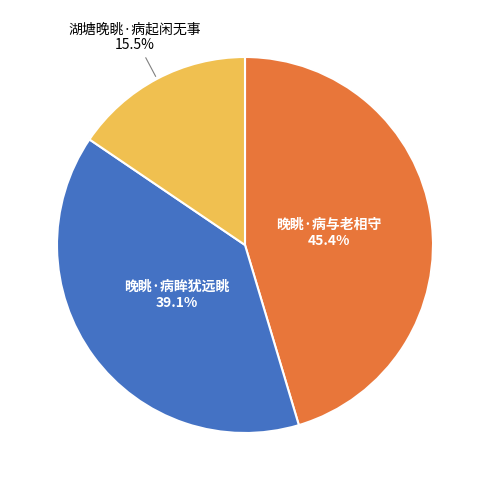

Is there a majority slice in this chart?

No